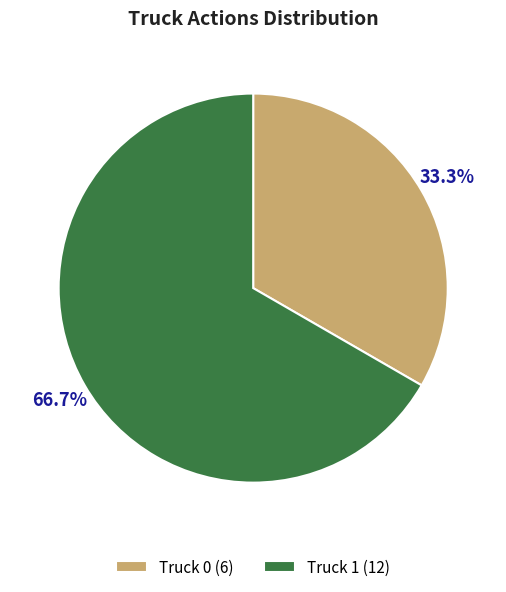

Combined, do Truck 1 and Truck 0 account for over 50%?

Yes